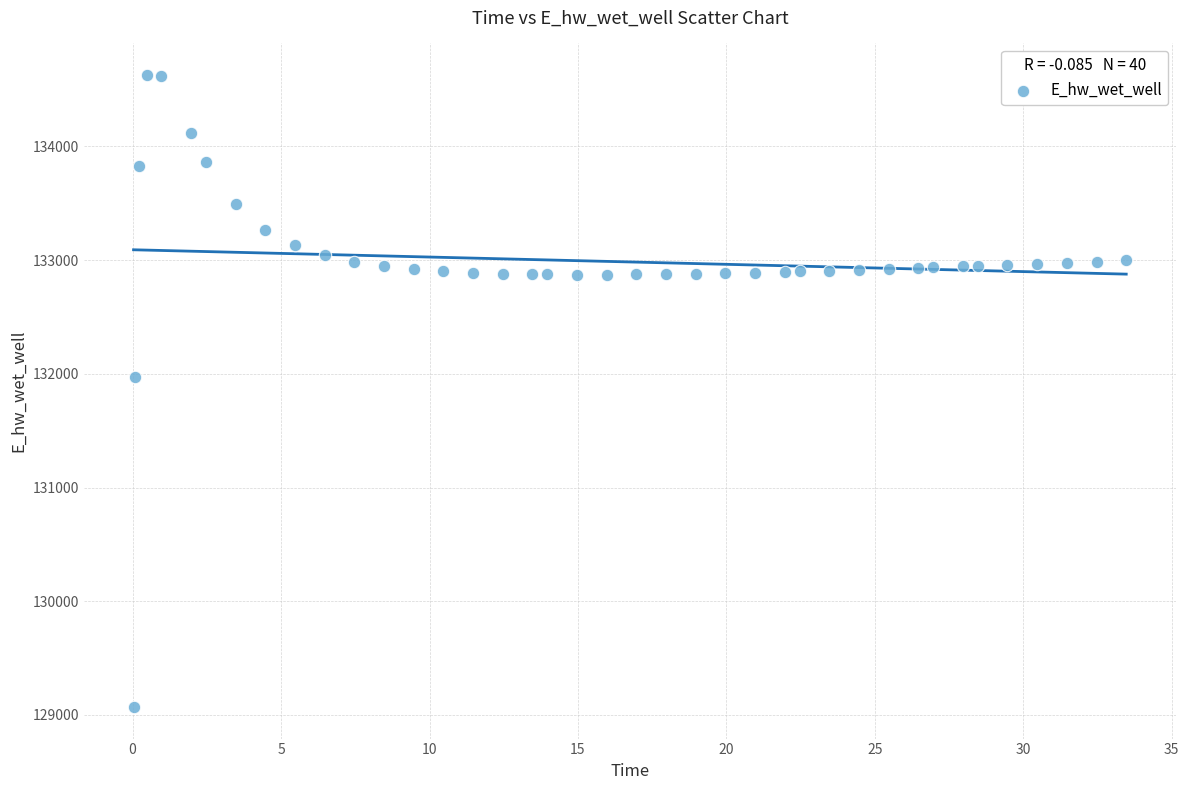

What is the range of X values (max minus min)?

33.4